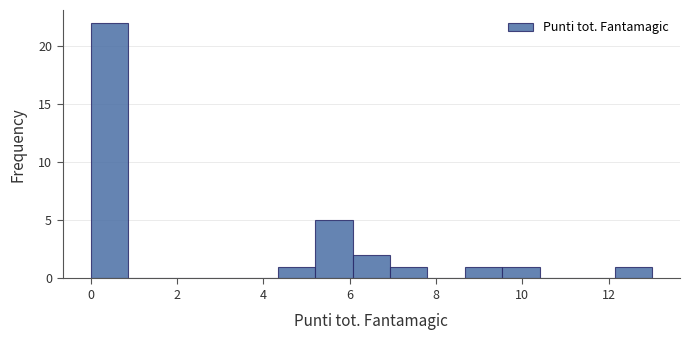

What is the height of the bar covering 5.2 to 6.0 on the x-axis? Neither the bar edges nor the heights are printed on the chart, so give them approximately, as read against the axes.

5